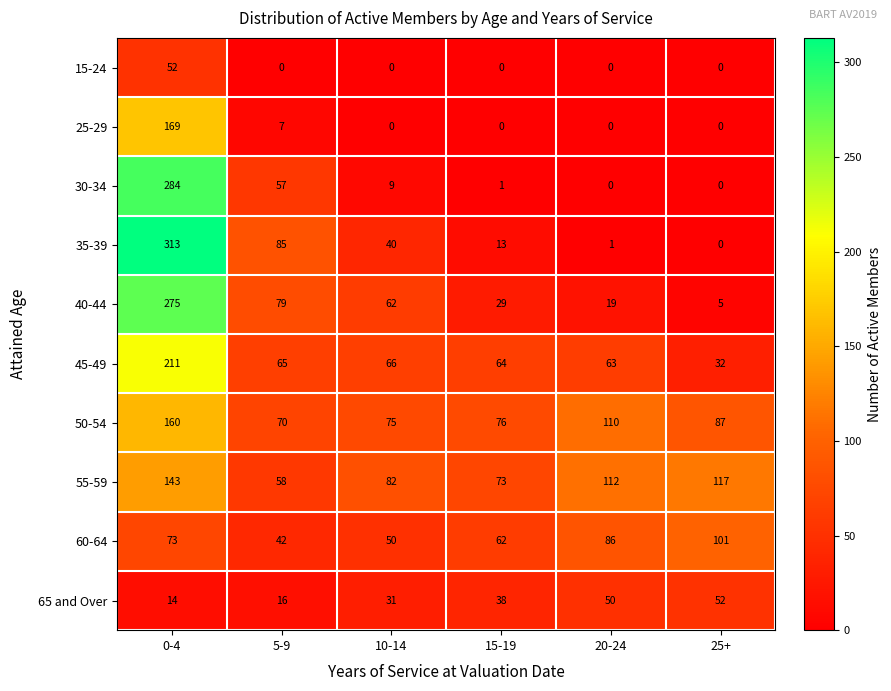

Which series has the widest spread of values?

35-39